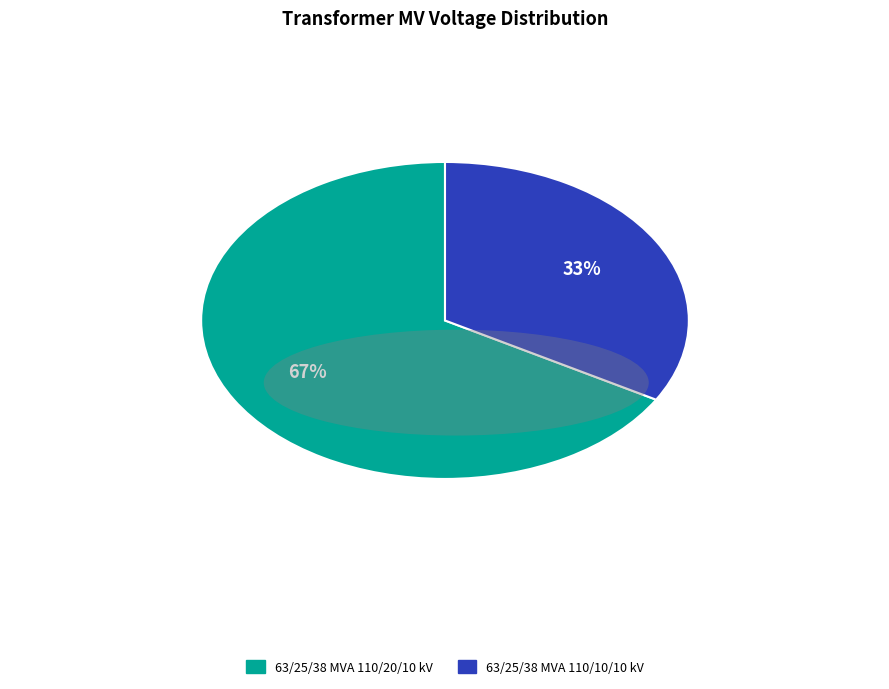

Which category accounts for the majority?

63/25/38 MVA 110/20/10 kV